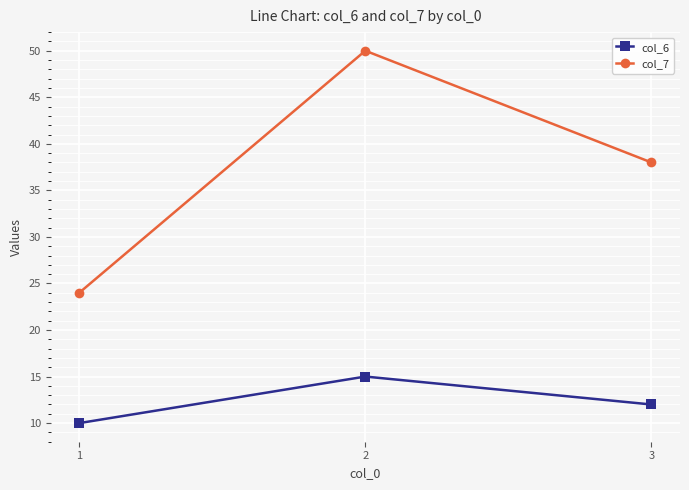

What is the minimum value for col_6?

10